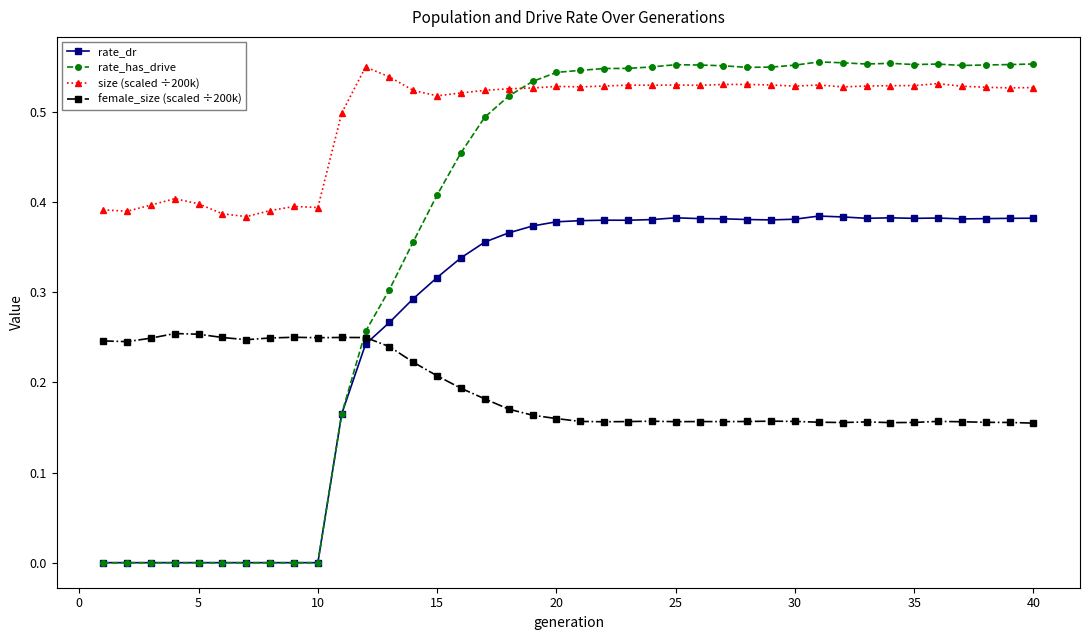

How many lines are shown in the chart?

4